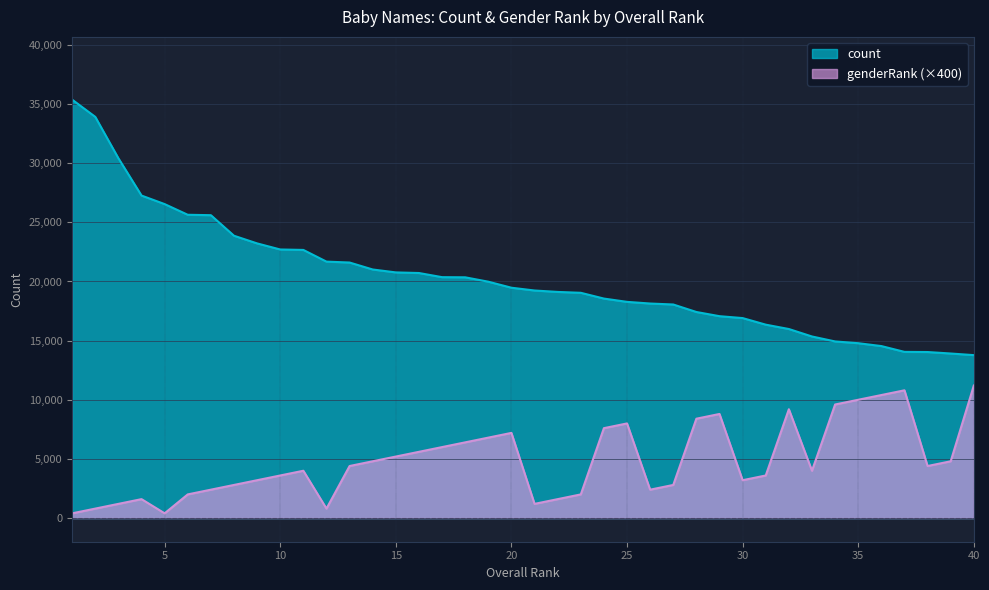

What is the highest value of the count series?

35371